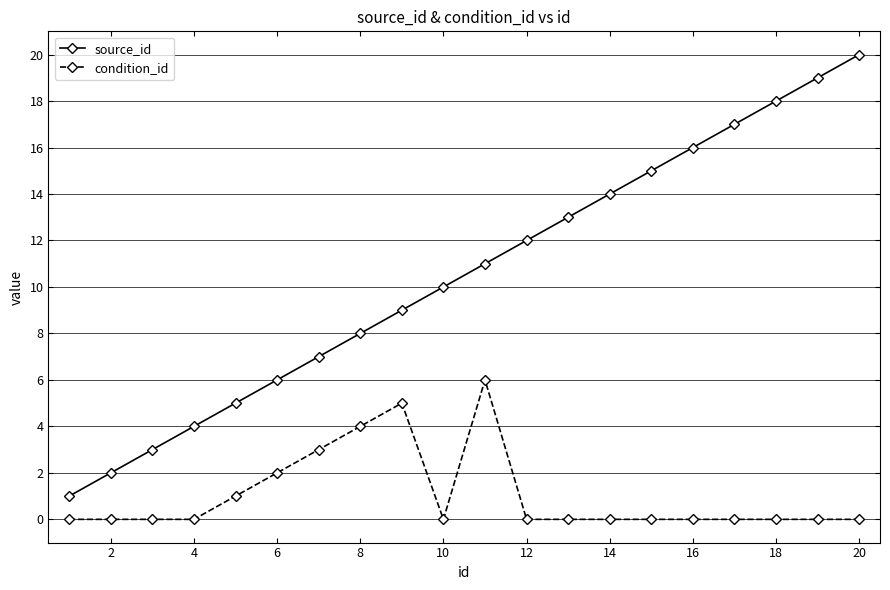

Reading left to right, extract all data points from this chart.

source_id: 1	2	3	4	5	6	7	8	9	10	11	12	13	14	15	16	17	18	19	20
condition_id: 0	0	0	0	1	2	3	4	5	0	6	0	0	0	0	0	0	0	0	0